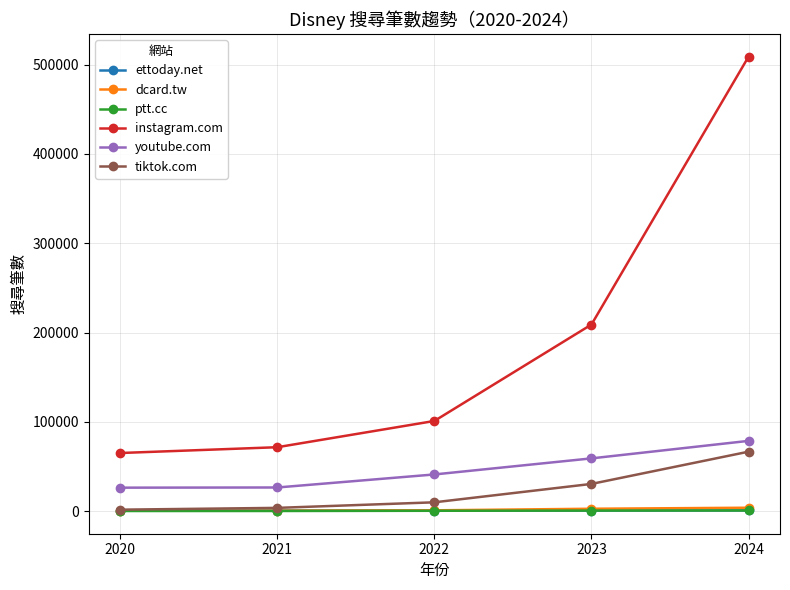

How many lines are shown in the chart?

6